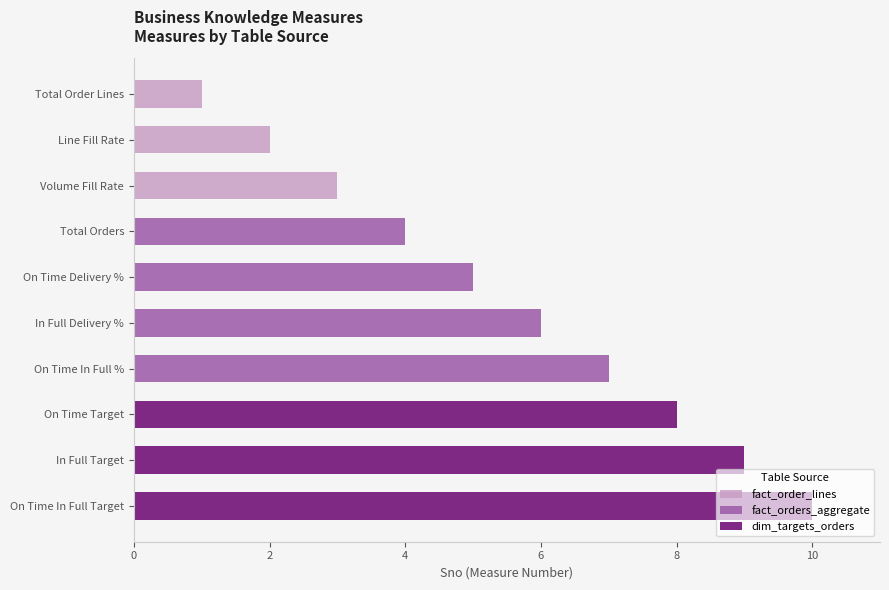

Between Volume Fill Rate and On Time In Full Target, which series saw the biggest shift?

dim_targets_orders